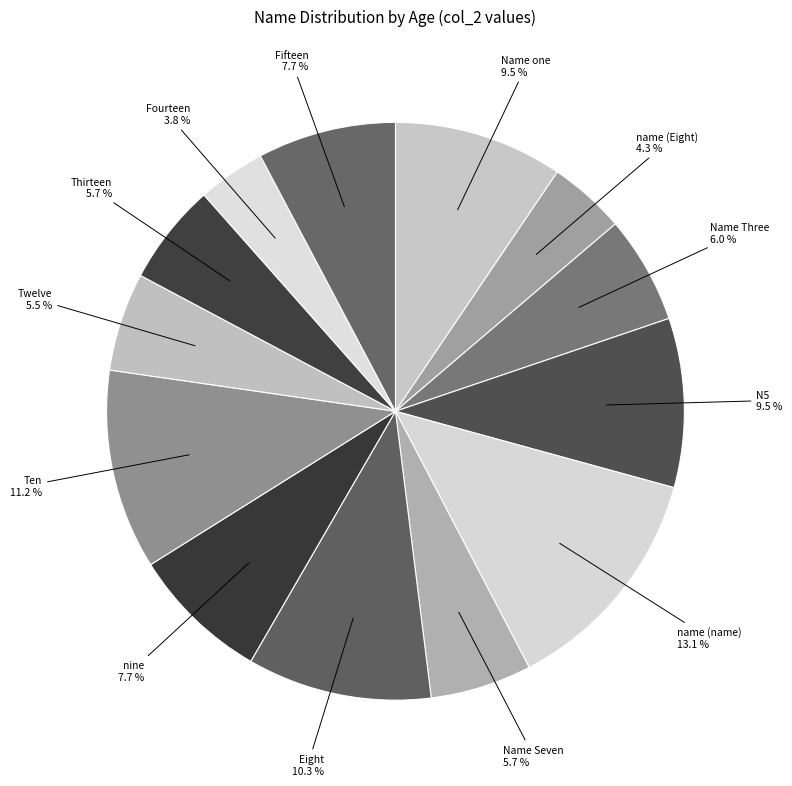

How many slices are in this pie chart?

13